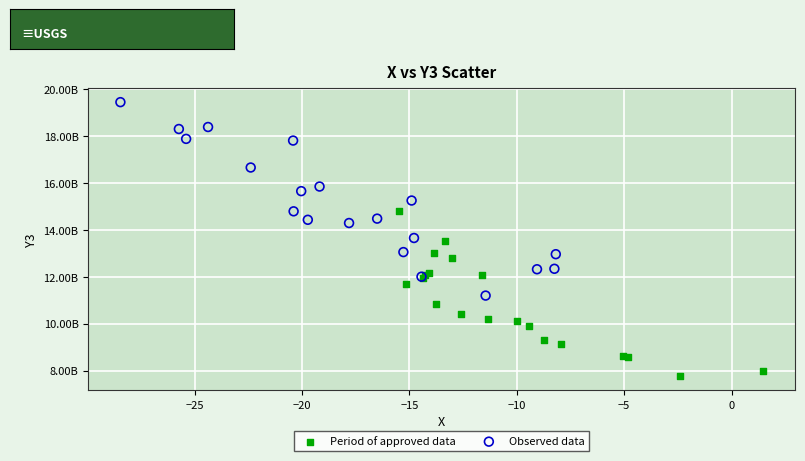

What are all the series names shown in the legend?

Period of approved data, Observed data